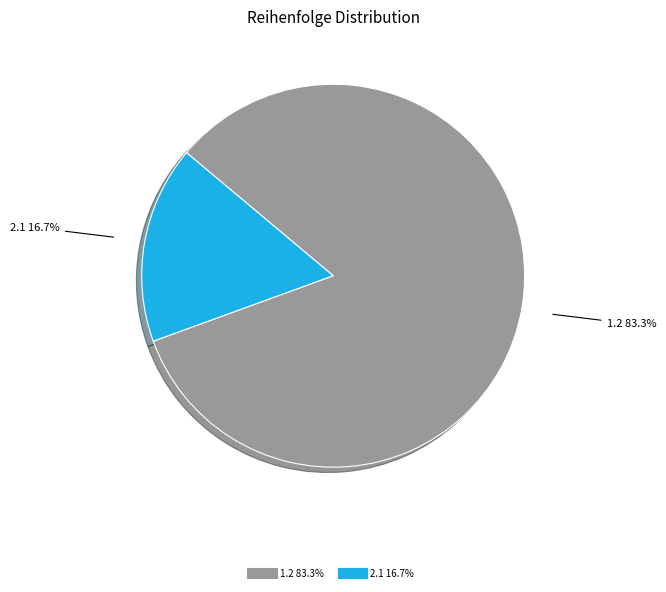

Is there a majority slice in this chart?

Yes